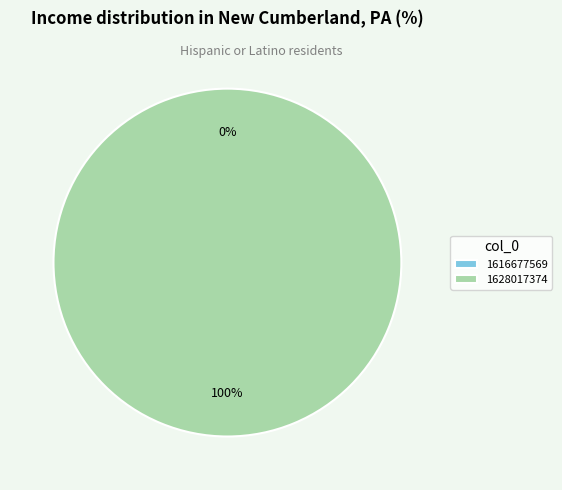

Count the number of slices in the pie.

2